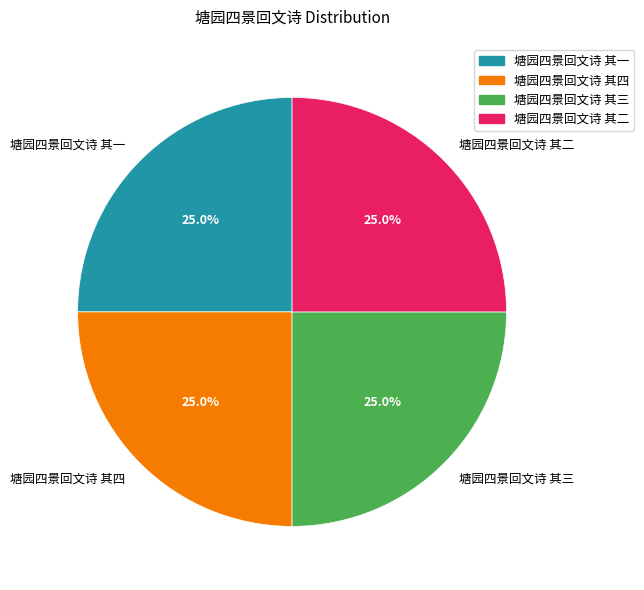

What percentage is NOT represented by 塘园四景回文诗 其三?

75.0%